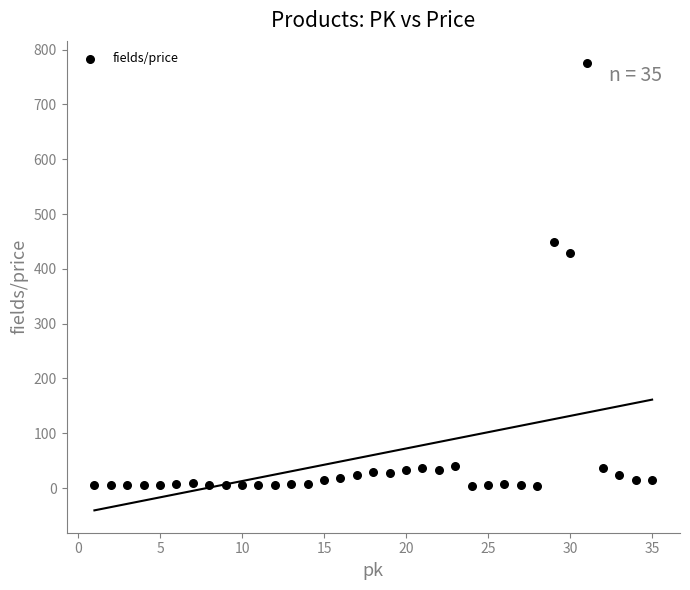

What is the range of Y values (max minus min)?

772.0